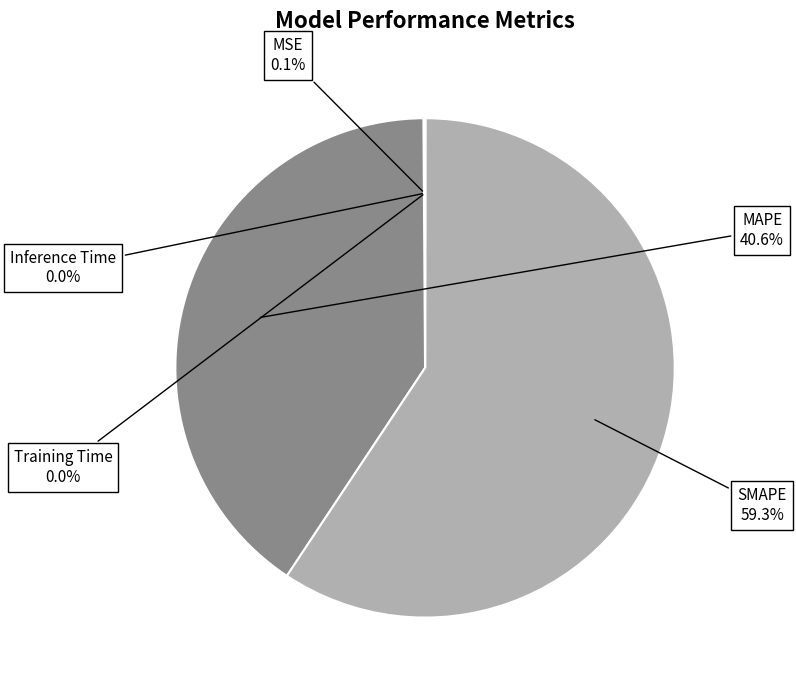

Is the sum of MAPE and SMAPE greater than half?

Yes